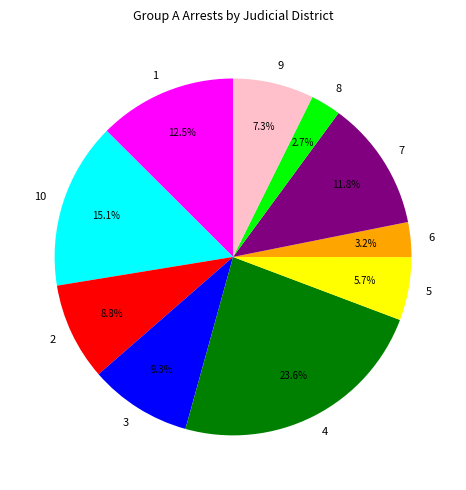

Is there any slice that represents more than half of the pie?

No